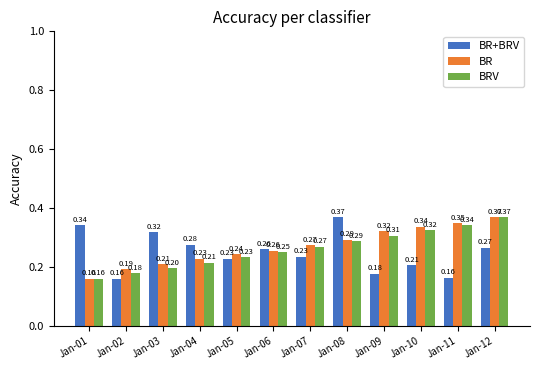

What is the sum of the BR values at Jan-12 and Jan-01?

0.5